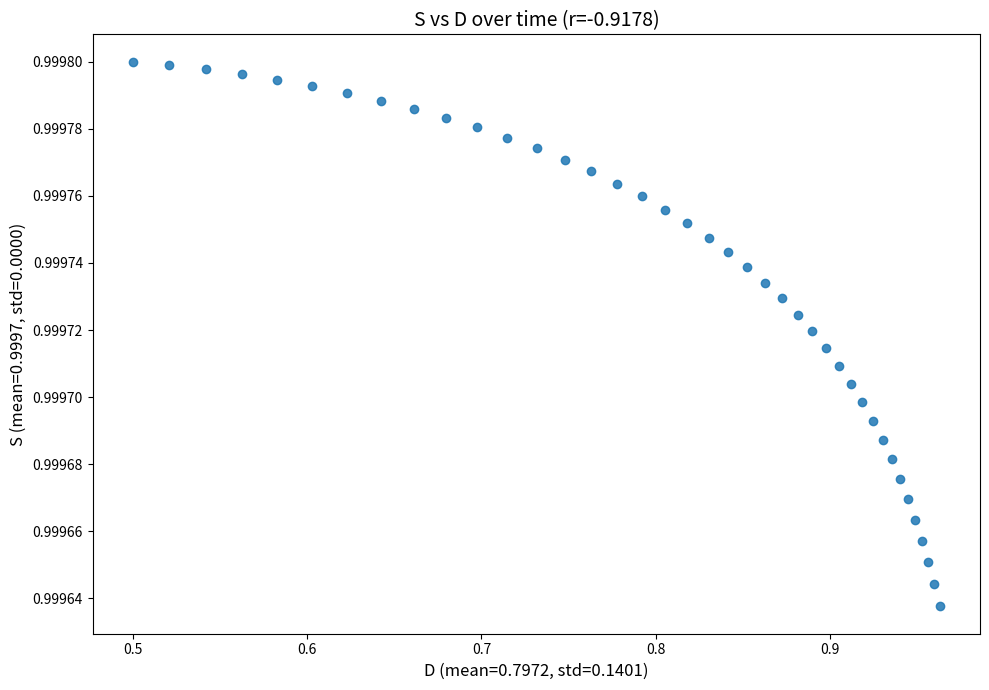

What is the range of X values (max minus min)?

0.5